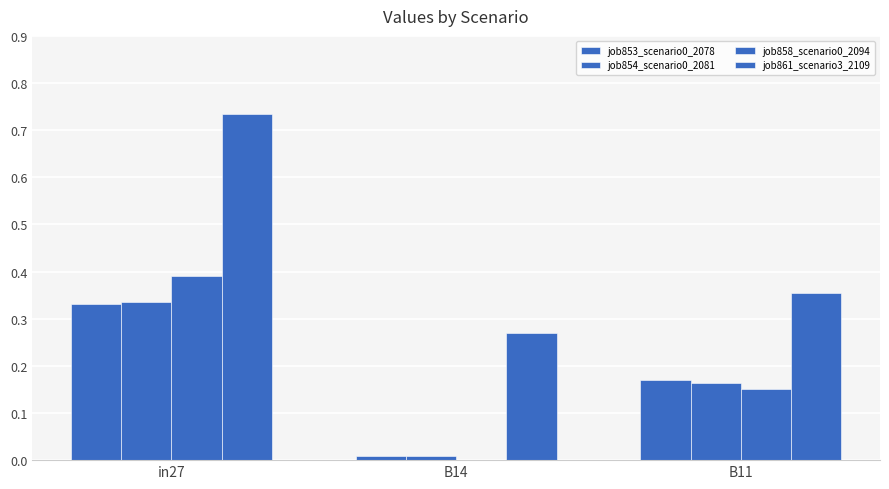

Reading left to right, what are all the values shown in this chart?

job853_scenario0_2078: in27=0.3	B14=0.0	B11=0.2
job854_scenario0_2081: in27=0.3	B14=0.0	B11=0.2
job858_scenario0_2094: in27=0.4	B14=0.0	B11=0.2
job861_scenario3_2109: in27=0.7	B14=0.3	B11=0.4